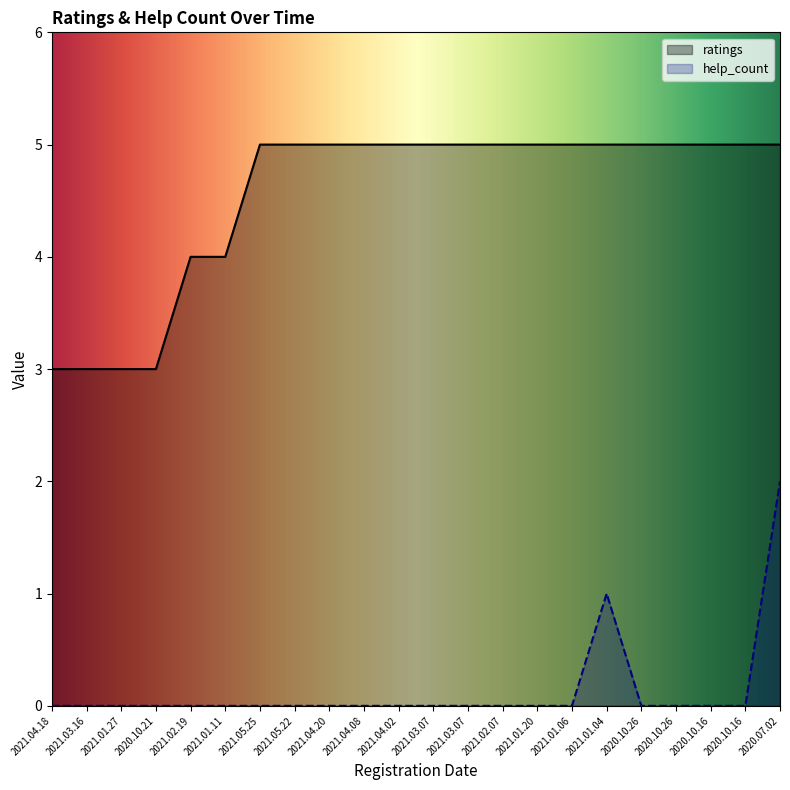

List the series in order of their peak value, highest first.

ratings, help_count